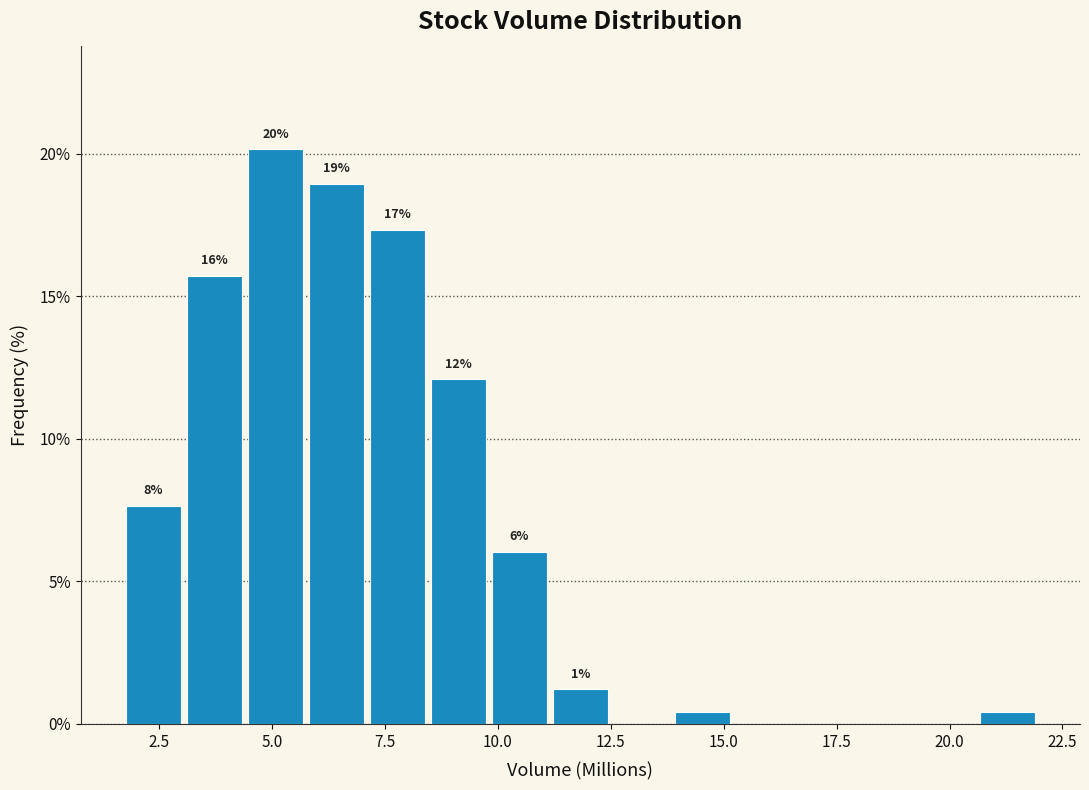

Around what value on the x-axis is the tallest bar? Give the approximate position of its centre, as read against the axis.

5.0